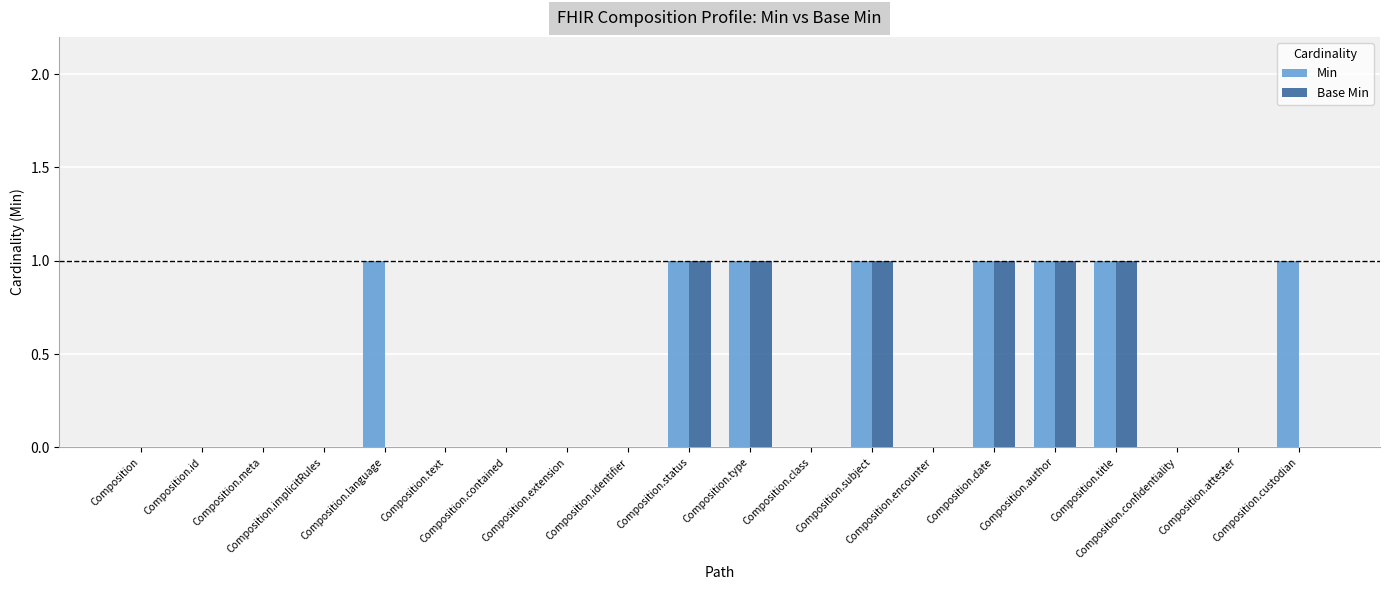

Which series has the largest total across all categories?

Min